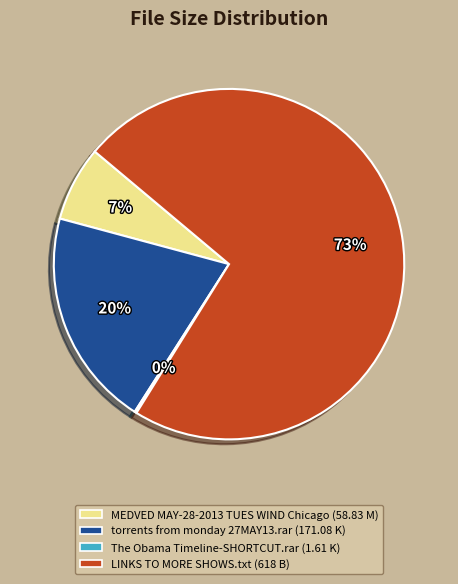

Is it true that MEDVED MAY-28-2013 TUES WIND Chicago (58.83 M) is 1% of the pie?

False